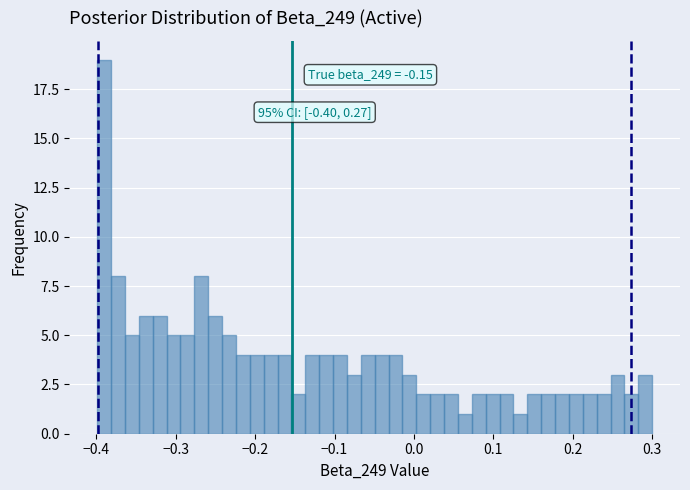

Around what value on the x-axis is the tallest bar? Give the approximate position of its centre, as read against the axis.

-0.39